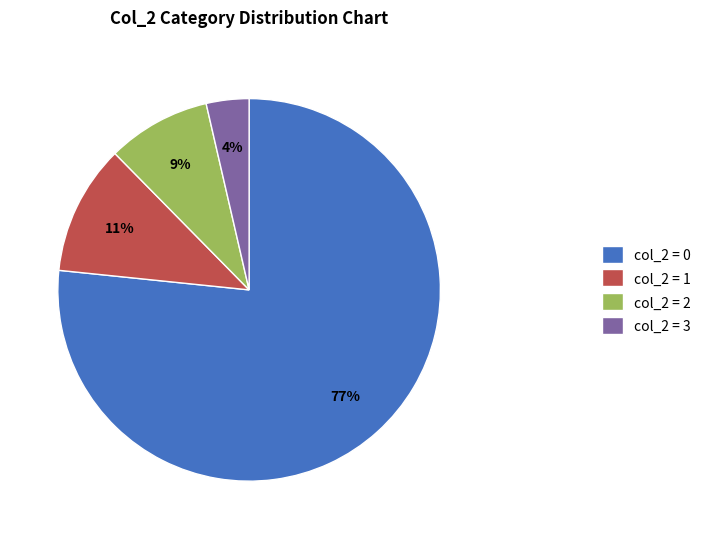

How many slices are in this pie chart?

4